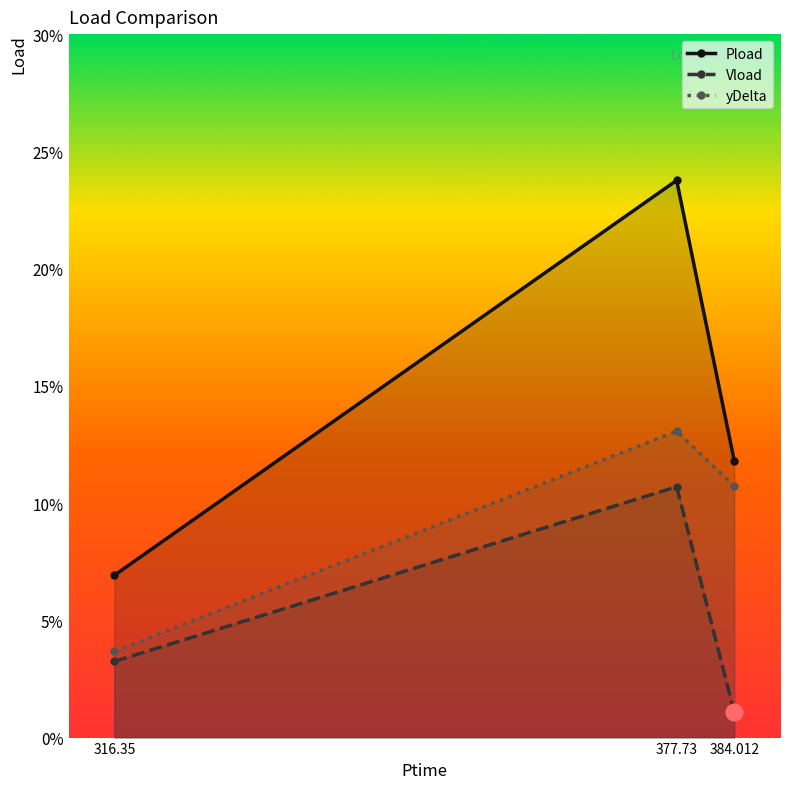

What is the sum of all Vload values?

0.2